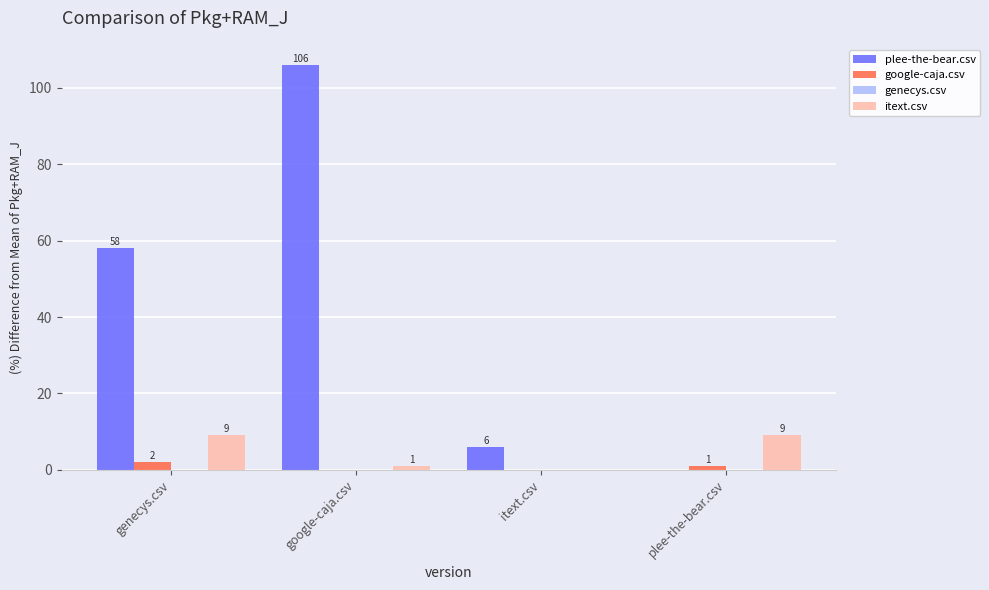

Which series has the largest total across all categories?

plee-the-bear.csv